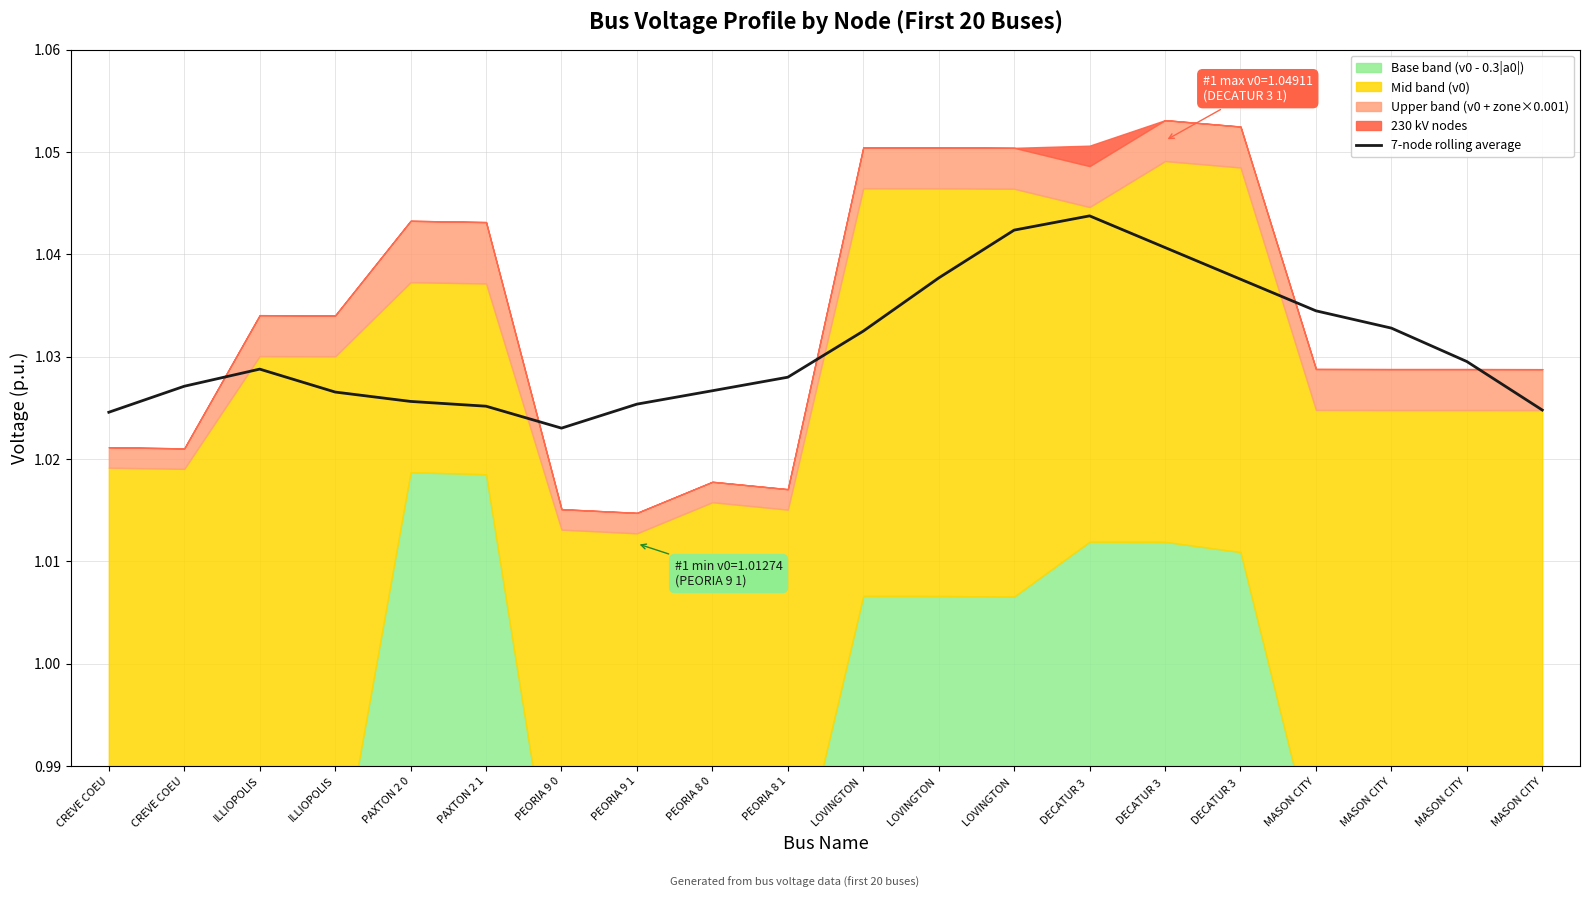

The value at MASON CITY is 0.7. True or false?

False